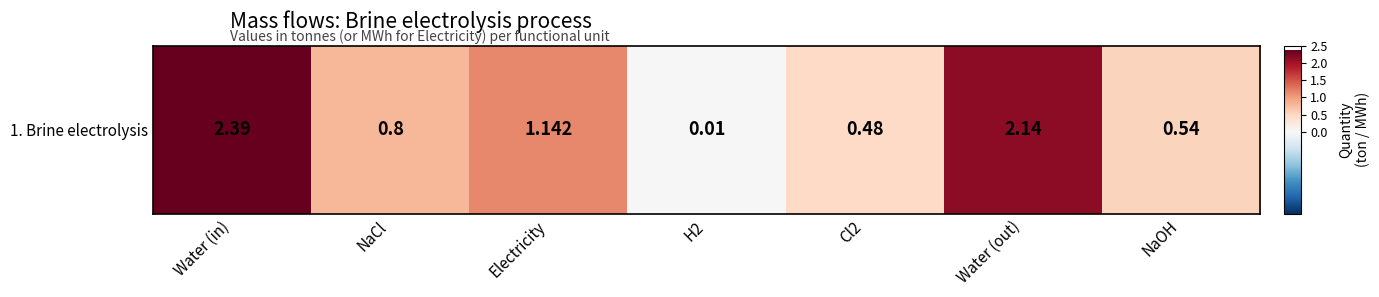

What is the change in value from Water (out) to NaOH?

-1.6